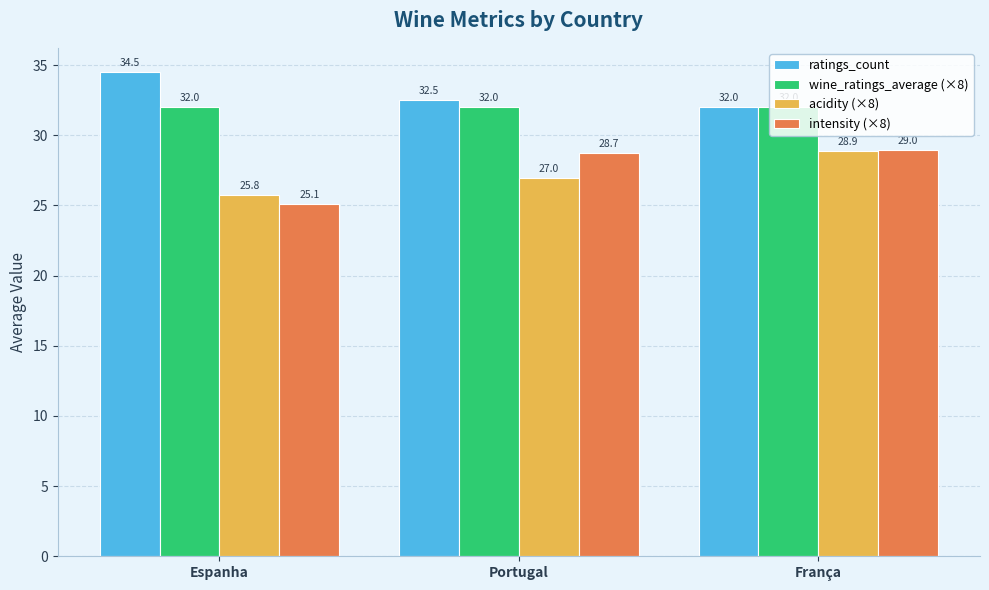

At which category is the sum across all series the highest?

França